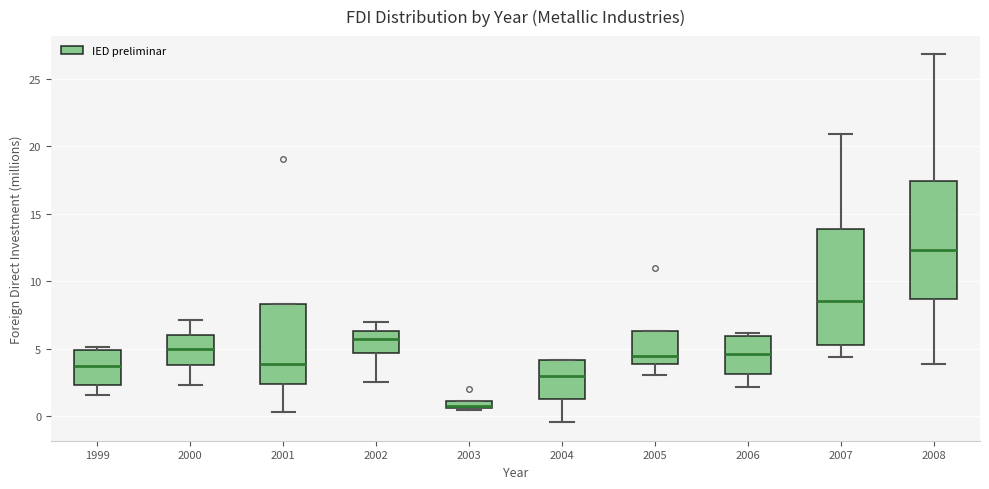

Where is the lower edge of the box at x = 2001 on the y-axis? The values are not printed on the chart, so give them approximately, as read against the axis.

2.5